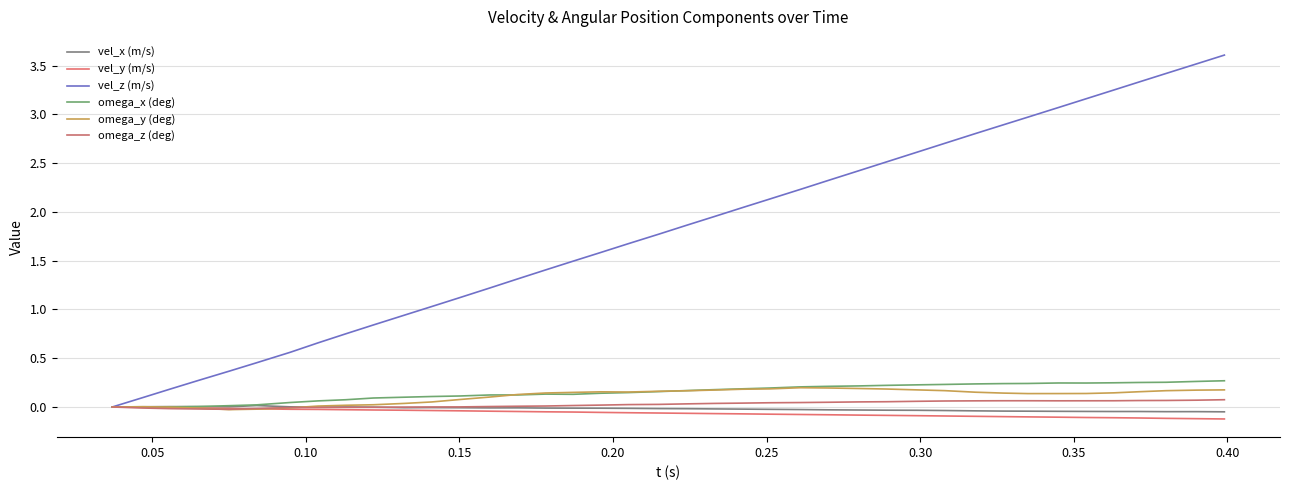

What is the maximum value shown in the chart?

3.6